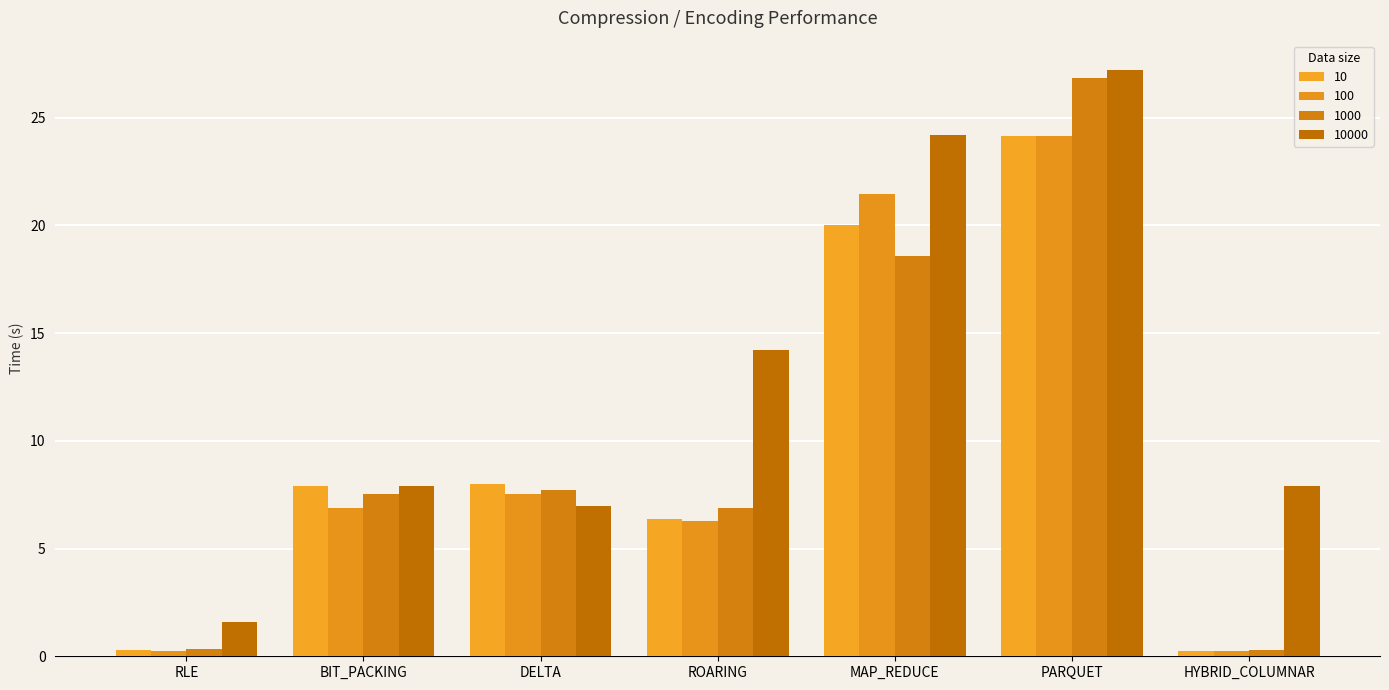

Between ROARING and PARQUET, which is larger?

PARQUET